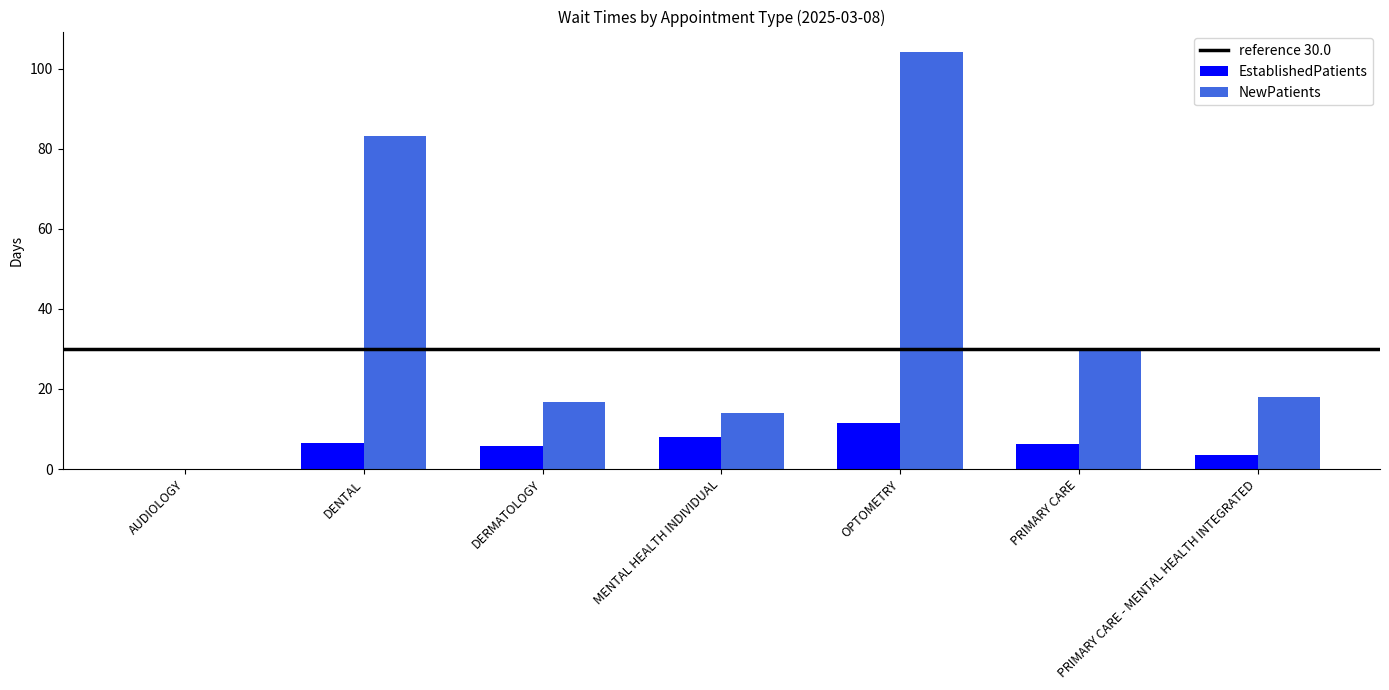

True or false: NewPatients has a value of 47.7 at DENTAL.

False